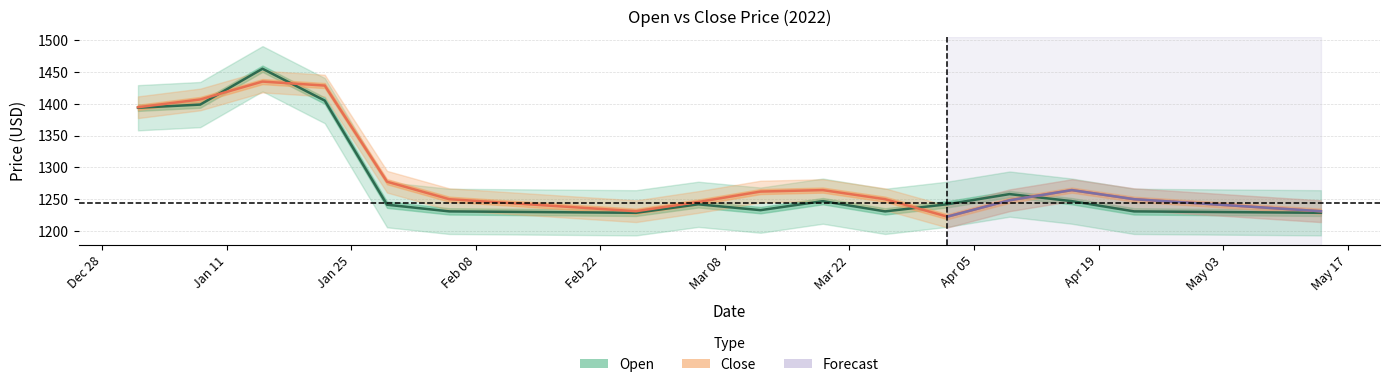

Which series has the largest total across all categories?

close